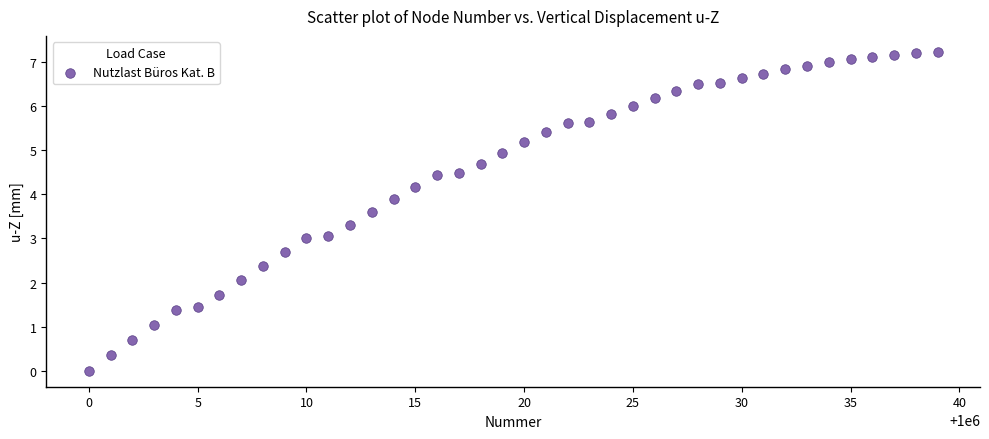

What is the range of X values (max minus min)?

39.0